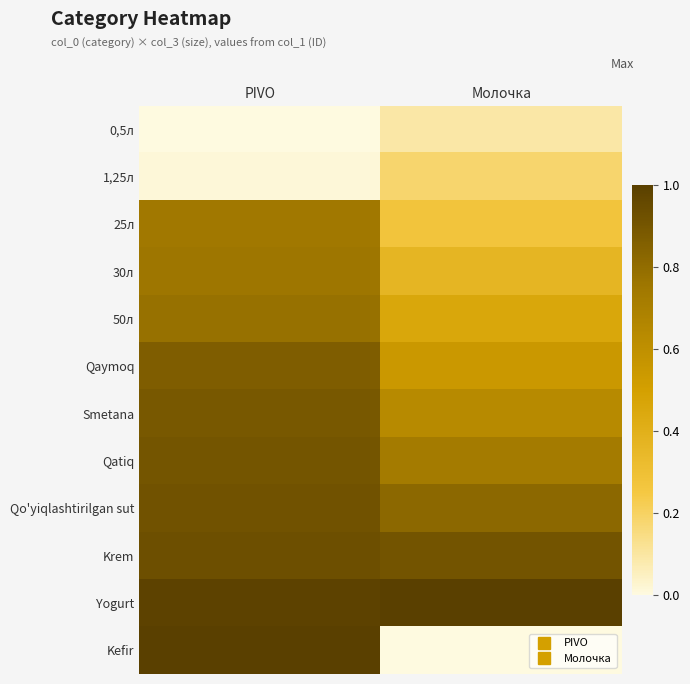

Which series changed the most between PIVO and Молочка?

Kefir